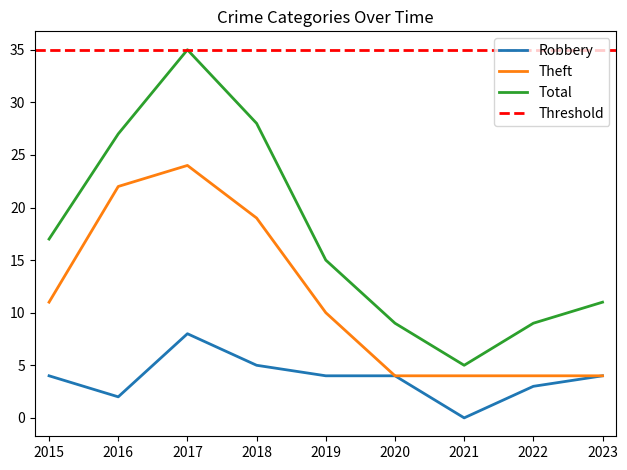

True or false: Theft has a value of 7 at 2022.

False